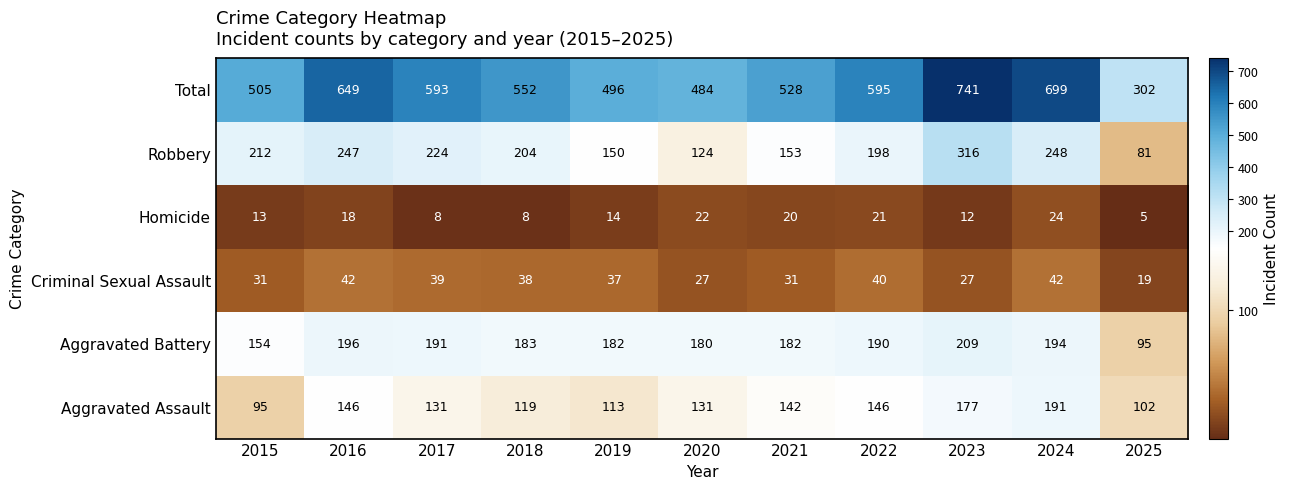

What is the sum of all Robbery values?

2157